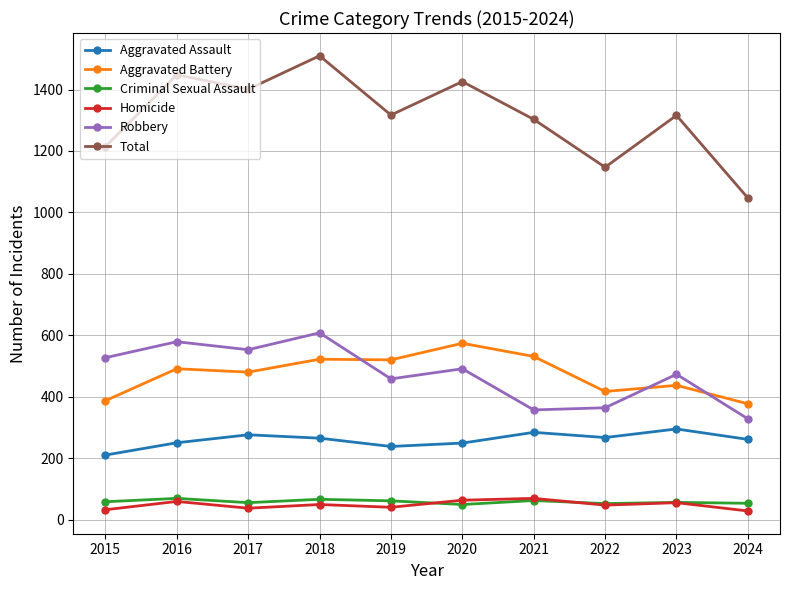

Count the number of categories in the chart.

10